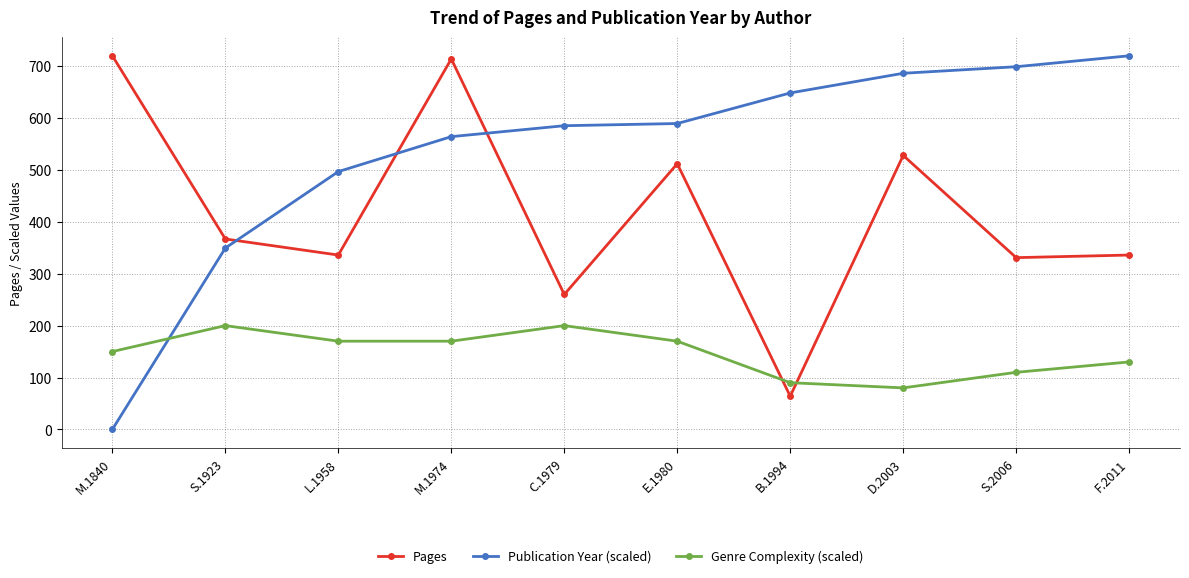

Reading left to right, transcribe all the data shown in this chart.

Pages: 720.0	367.0	336.0	714.0	260.0	512.0	64.0	528.0	331.0	336.0
Publication Year (scaled): 0.0	349.5	496.8	564.2	585.3	589.5	648.4	686.3	698.9	720.0
Genre Complexity (scaled): 150.0	200.0	170.0	170.0	200.0	170.0	90.0	80.0	110.0	130.0